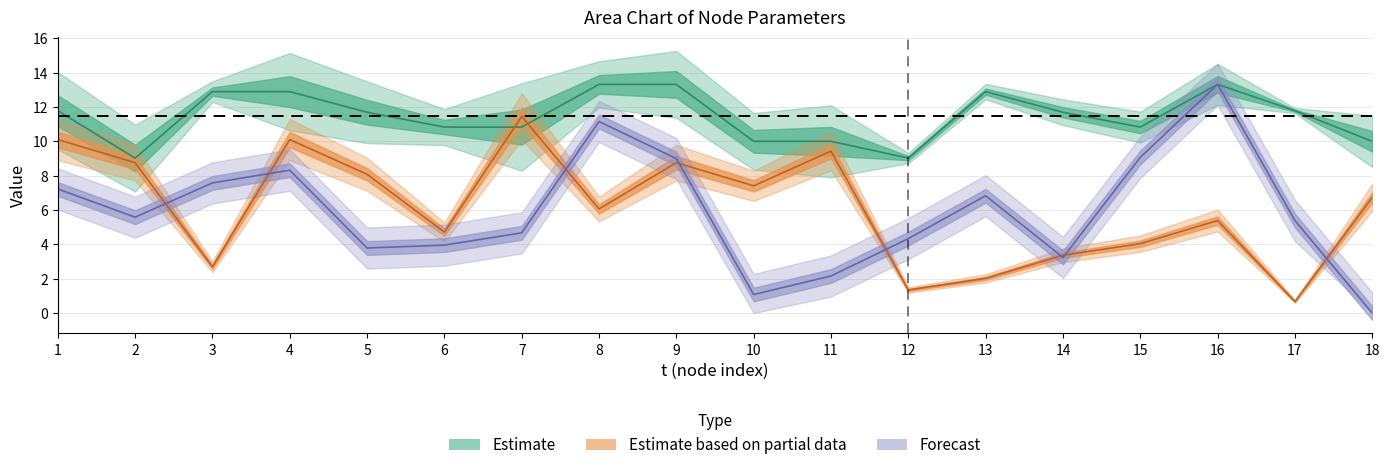

The value of ypos at 7 is 4.7. True or false?

True